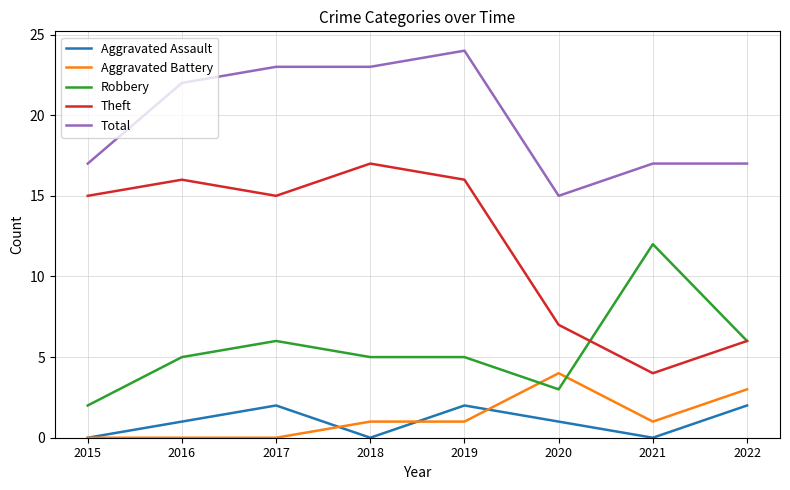

What is the difference between the second highest and second lowest values in the Robbery series?

3